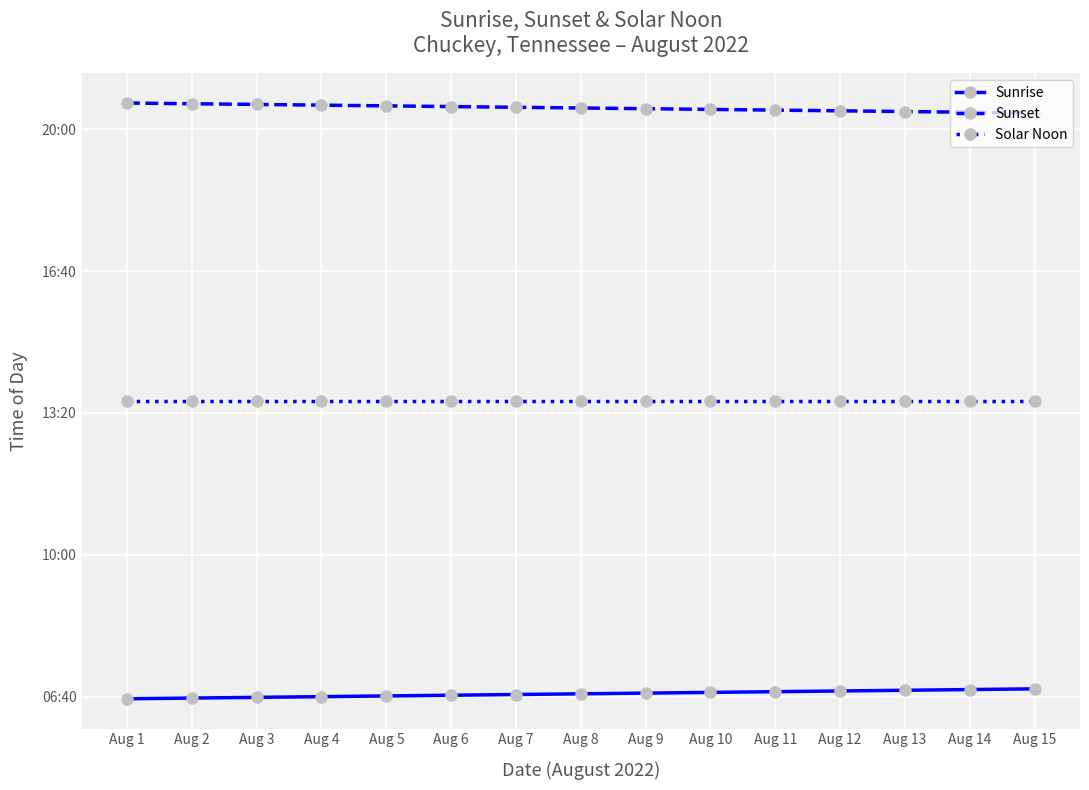

List the series in order of their overall mean, highest first.

Sunset, Solar Noon, Sunrise